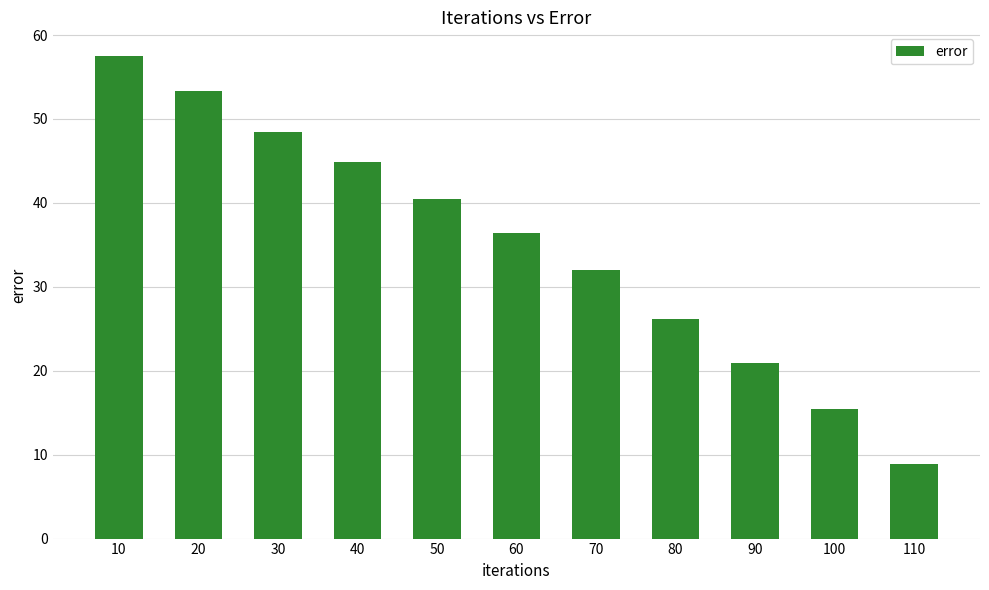

What is the sum of the values at 30 and 60?

84.9